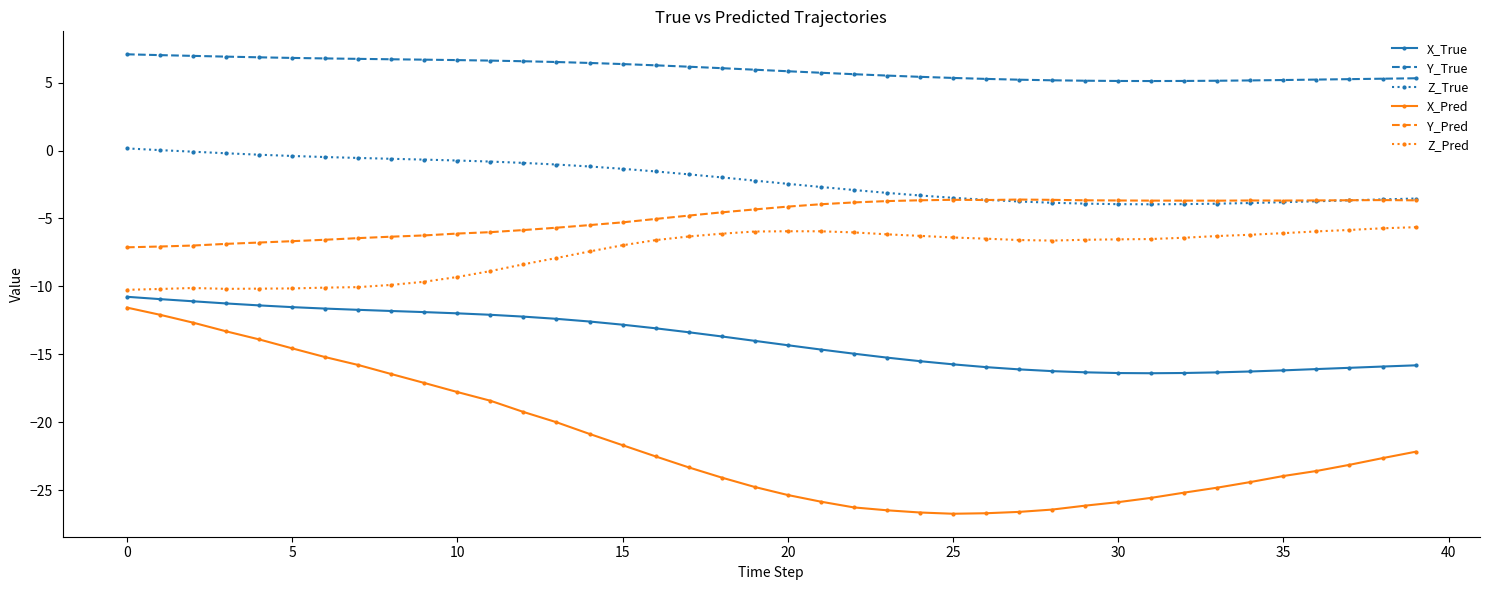

What is the smallest value displayed?

-26.7